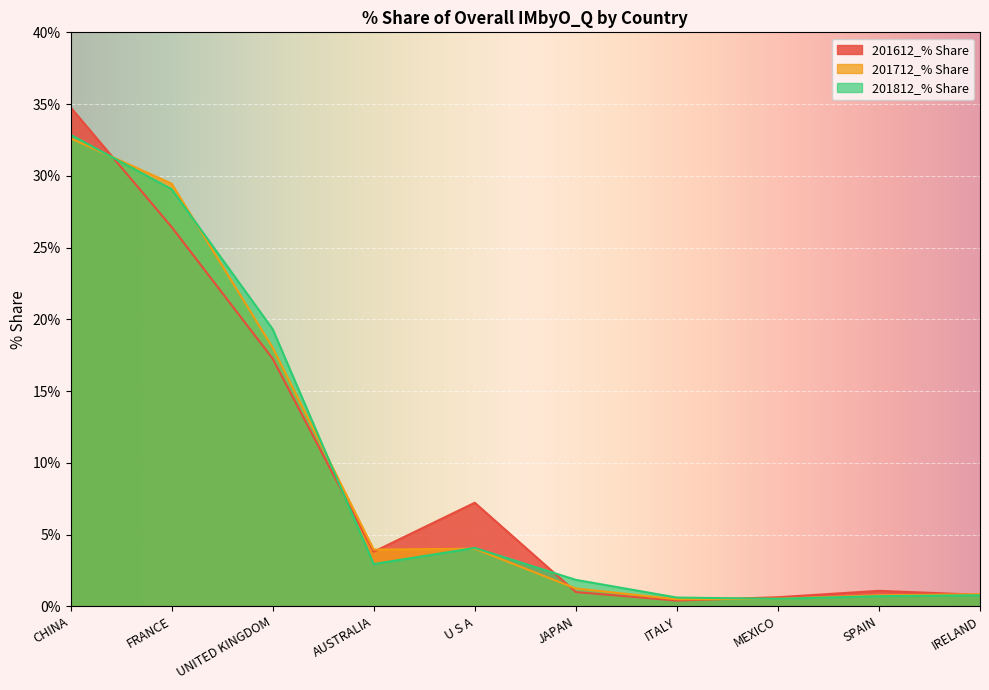

What is the sum of all 201812_% Share values?

92.7